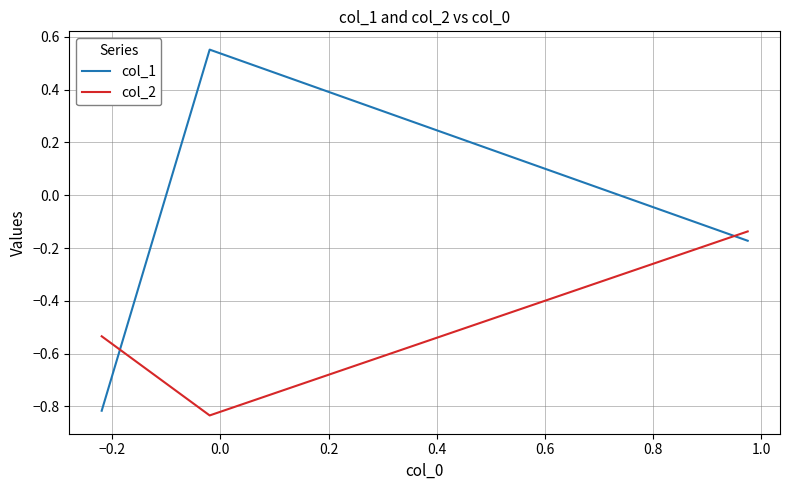

What is the sum of all col_1 values?

-0.4